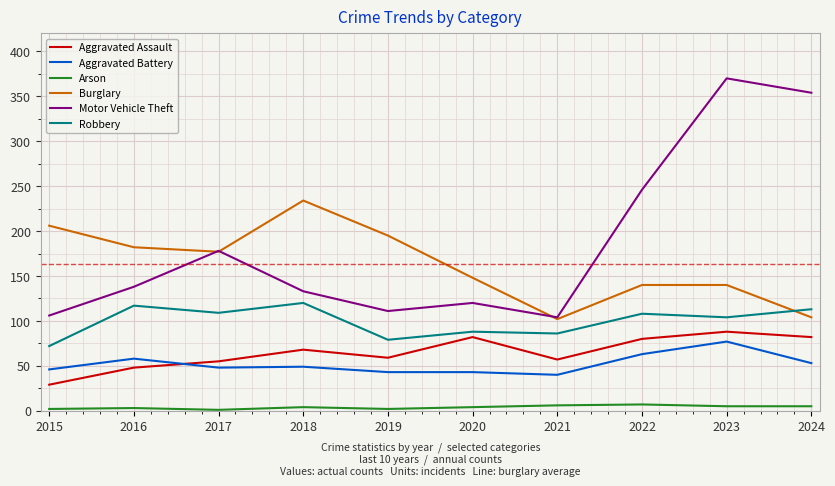

How many lines are shown in the chart?

6